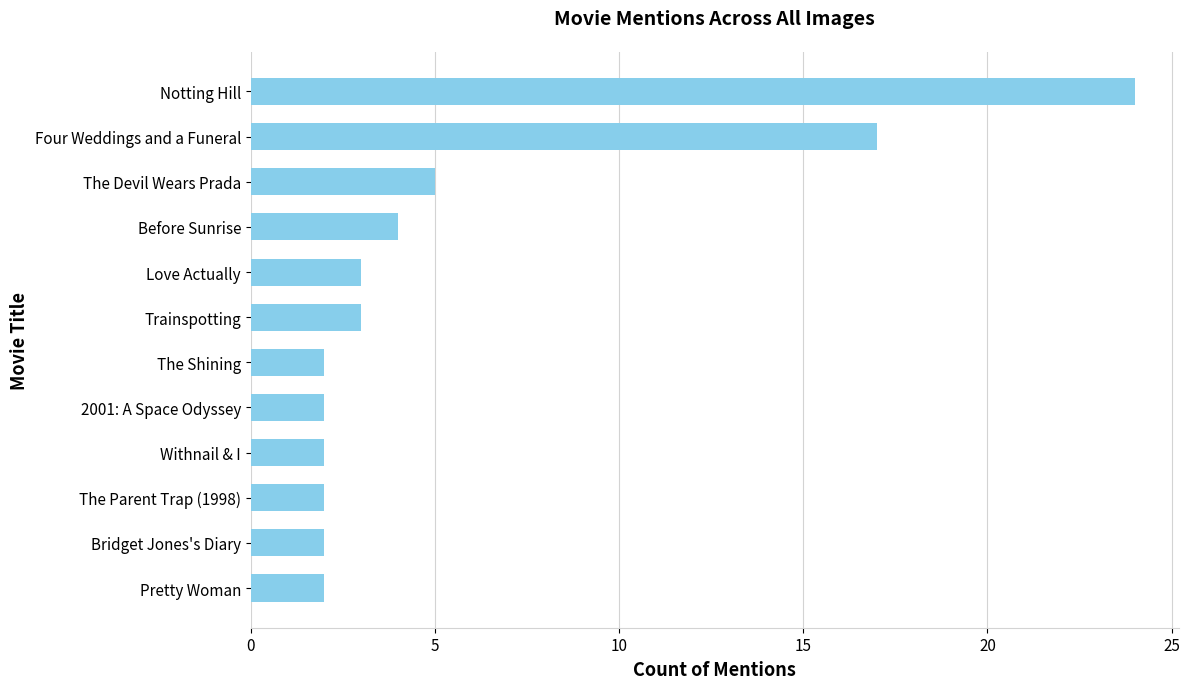

Approximately how many times larger is the value at Before Sunrise compared to Bridget Jones's Diary?

2.0